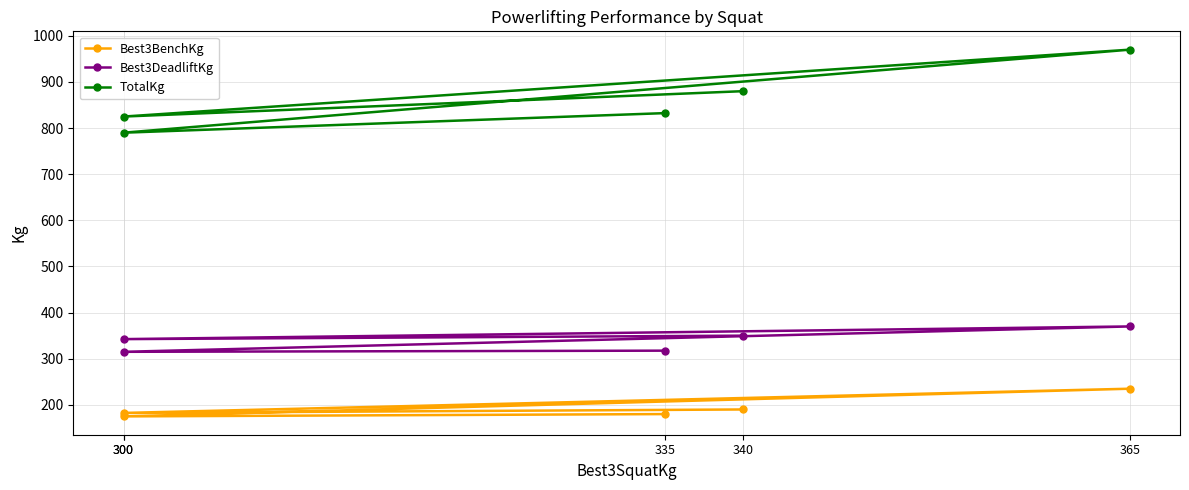

Is it true that TotalKg equals 832.5 at 335?

True